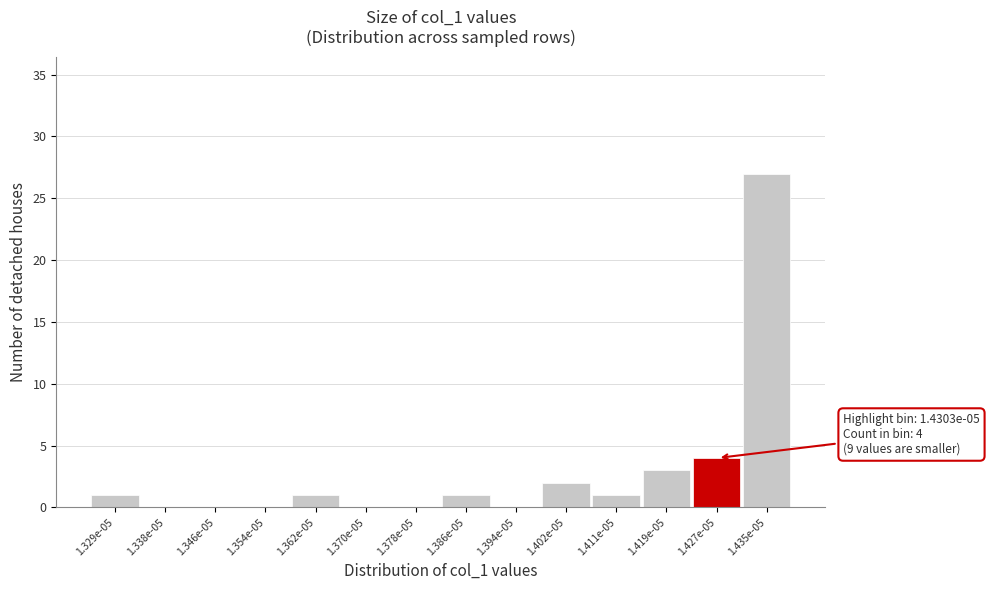

Reading right to left, extract all data points from this chart.

1.435e-05=27	1.427e-05=4	1.419e-05=3	1.411e-05=1	1.402e-05=2	1.394e-05=0	1.386e-05=1	1.378e-05=0	1.370e-05=0	1.362e-05=1	1.354e-05=0	1.346e-05=0	1.338e-05=0	1.329e-05=1